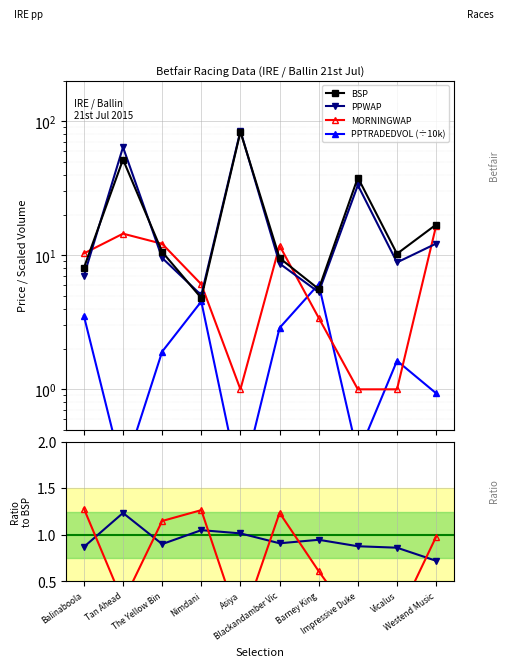

Which series has the largest total across all categories?

BSP